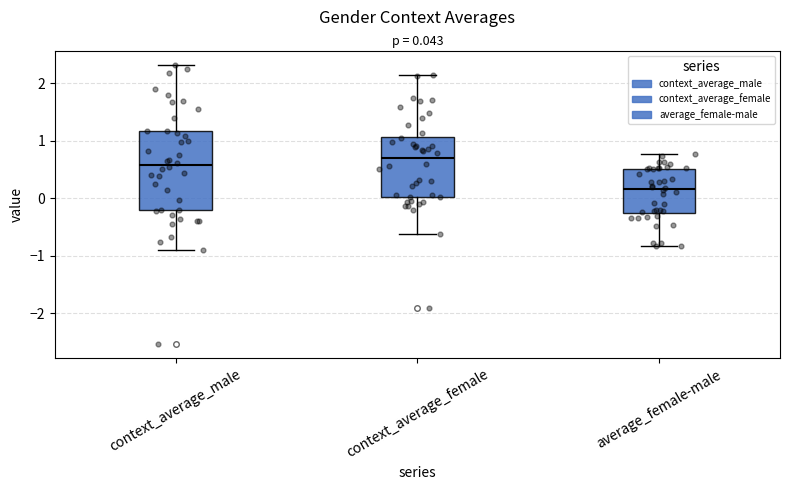

Which box has the lowest median line?

average_female-male